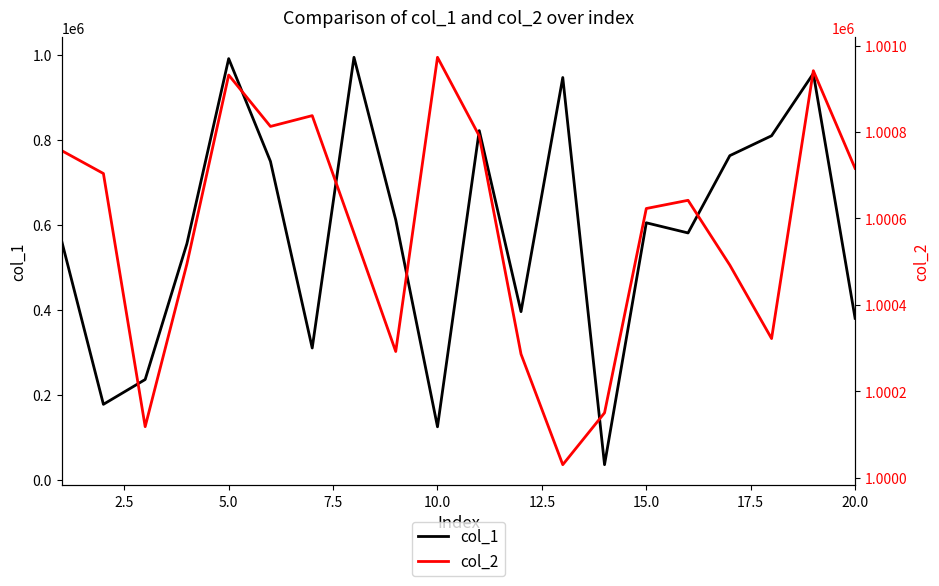

What is the minimum value for col_1?

35116